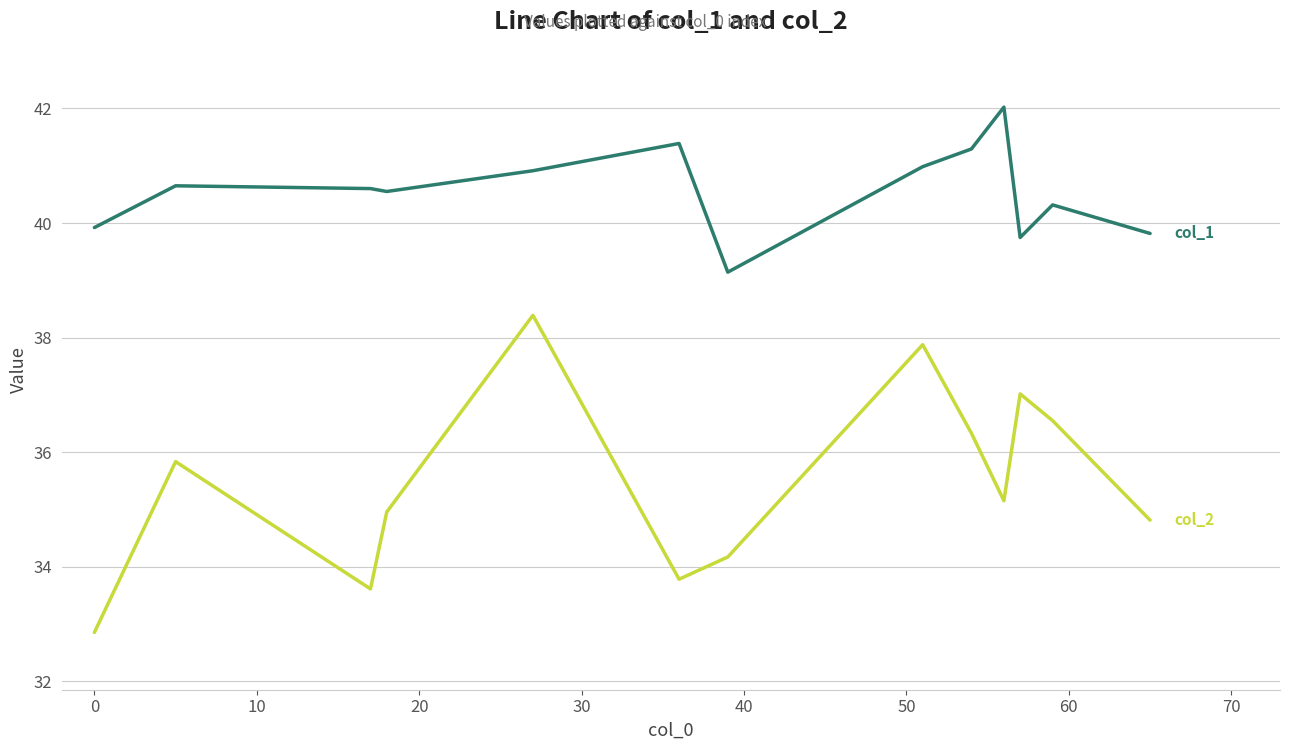

What is the smallest value displayed?

32.9